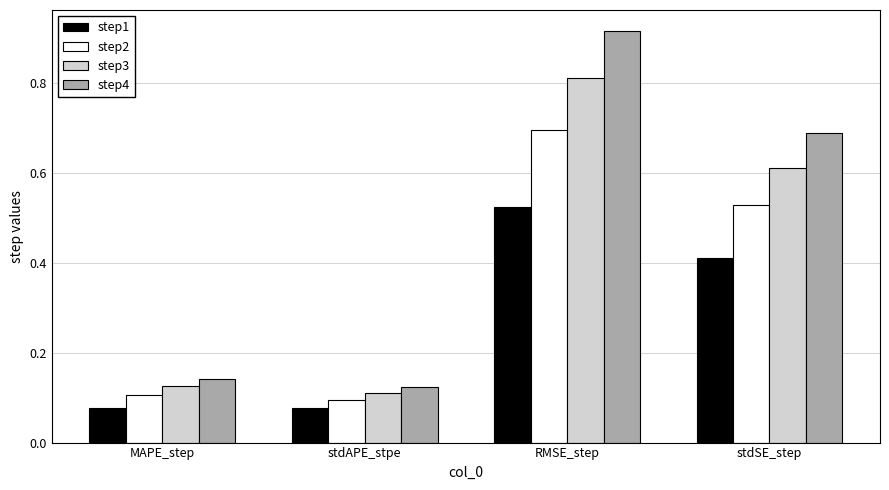

What is the sum of the step4 values at stdAPE_stpe and RMSE_step?

1.0